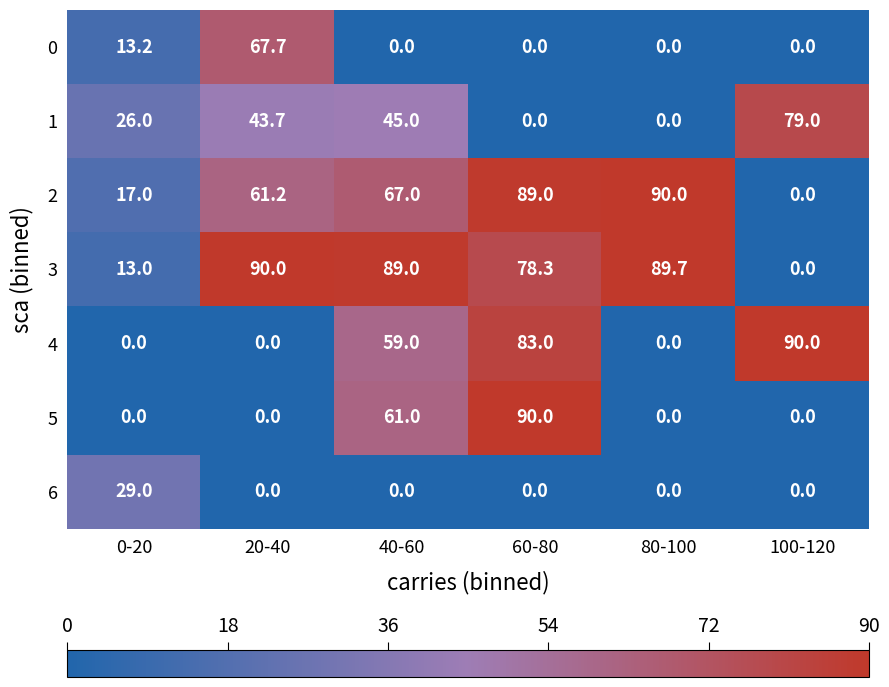

What is the approximate value of 4 at 100-120?

90.0